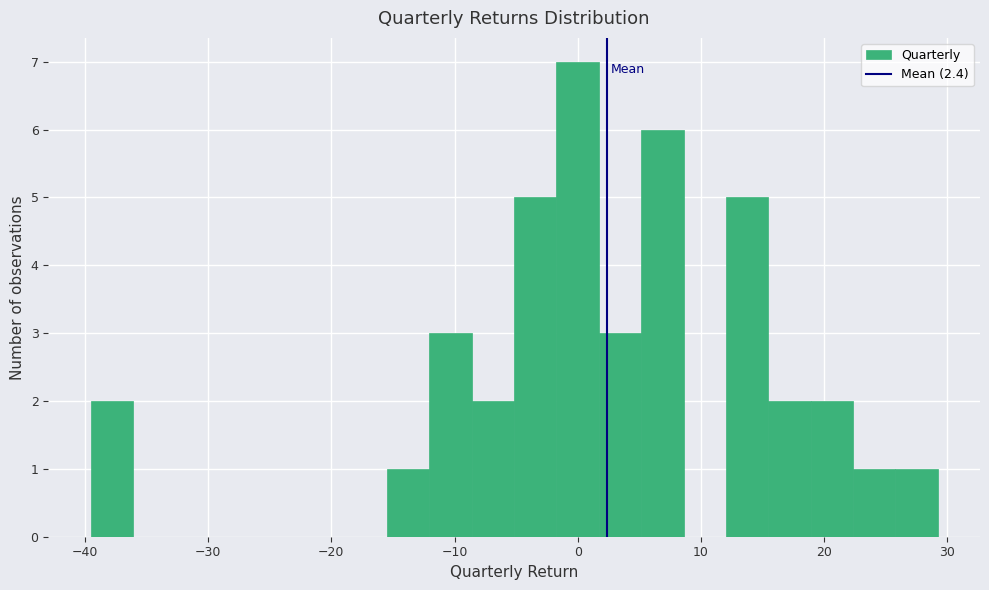

Around what value on the x-axis is the tallest bar? Give the approximate position of its centre, as read against the axis.

0